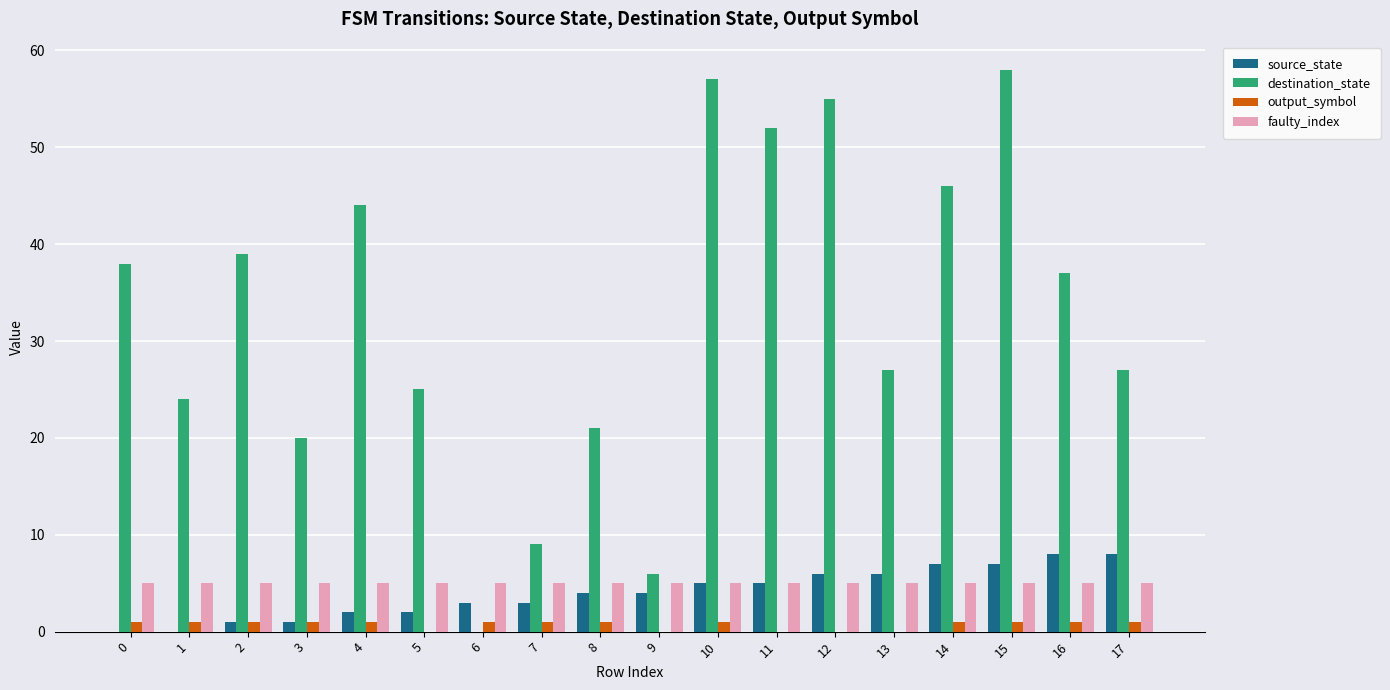

The faulty_index series shows 7 at 10. True or false?

False